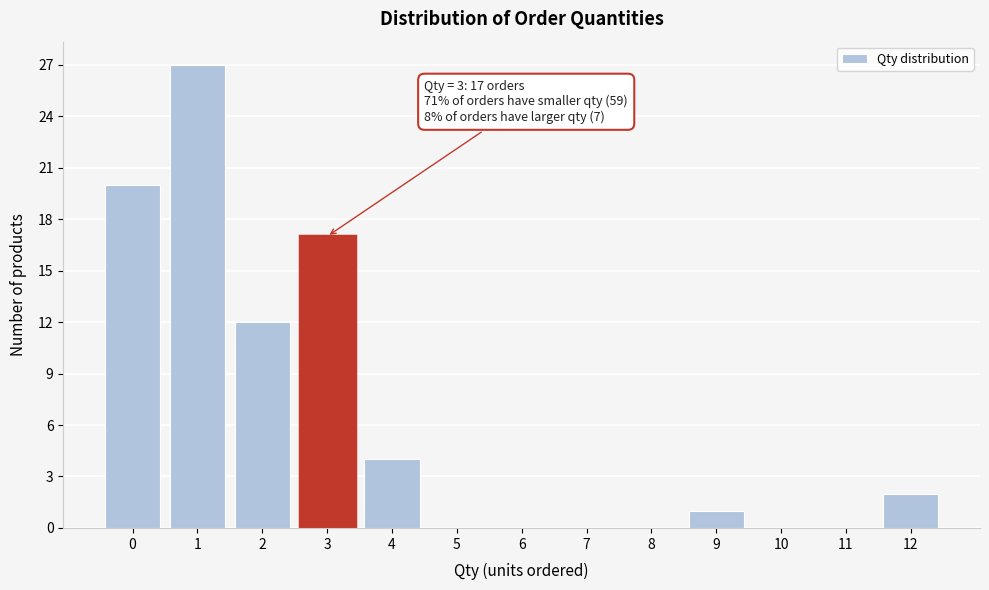

Reading left to right, list all the values displayed in this chart.

0=20	1=27	2=12	3=17	4=4	5=0	6=0	7=0	8=0	9=1	10=0	11=0	12=2